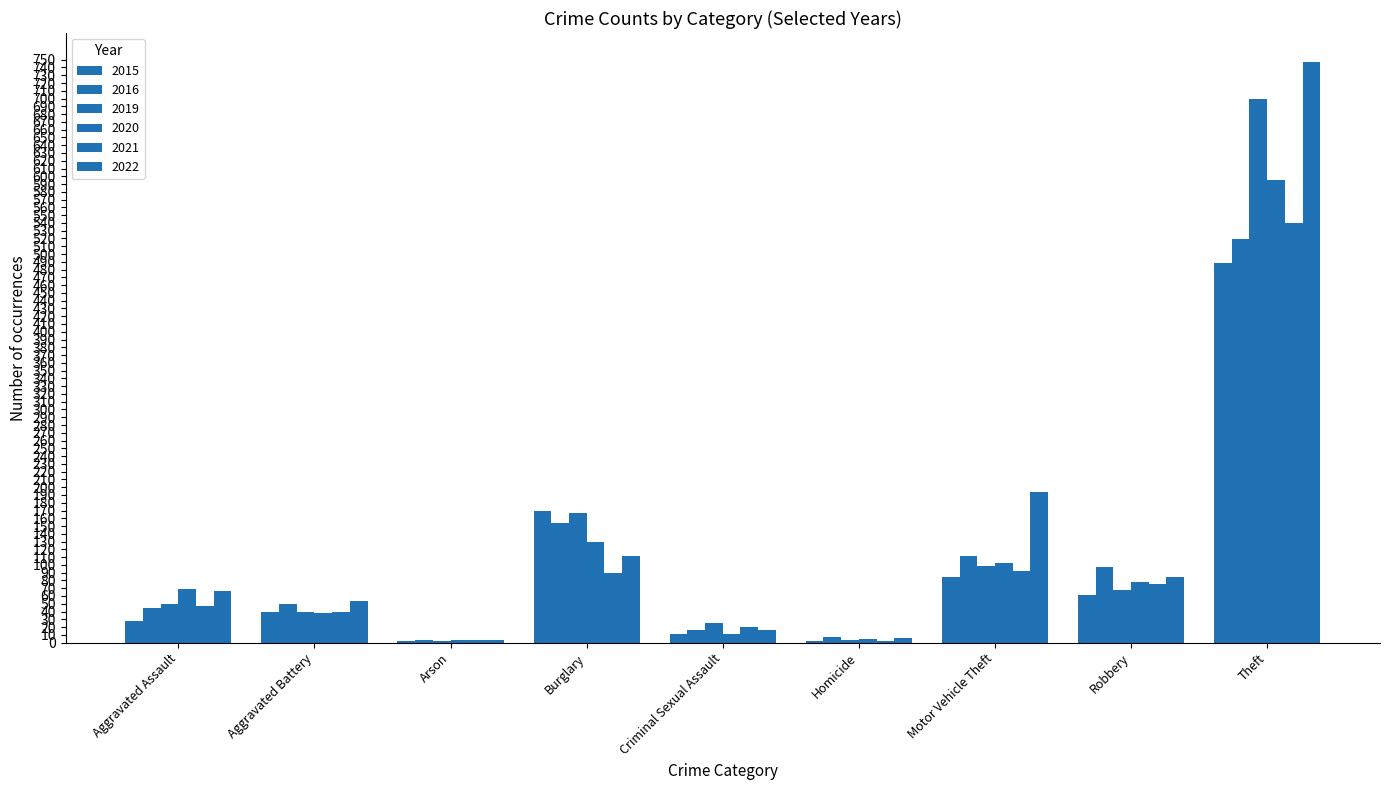

Does the chart contain stacked bars?

No